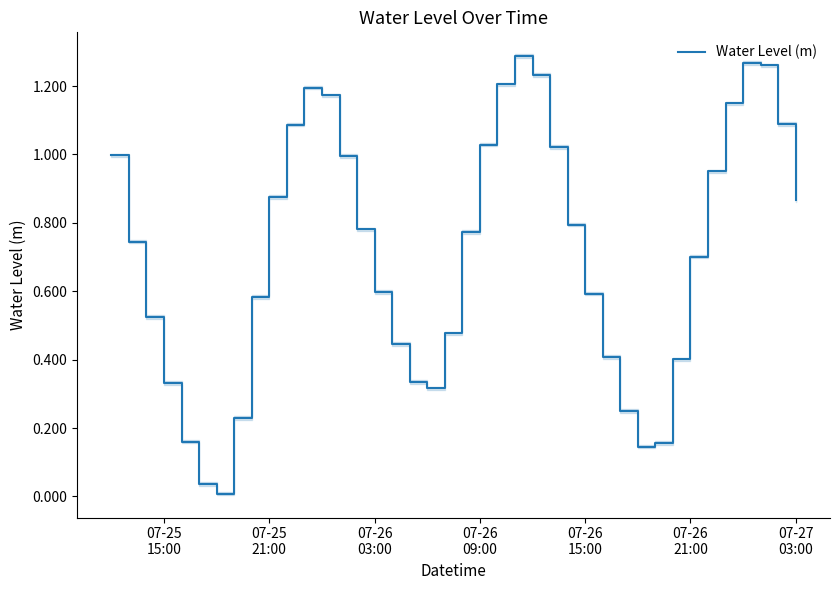

Reading right to left, transcribe all the data shown in this chart.

0.9	1.1	1.3	1.3	1.1	1.0	0.7	0.4	0.2	0.1	0.2	0.4	0.6	0.8	1.0	1.2	1.3	1.2	1.0	0.8	0.5	0.3	0.3	0.4	0.6	0.8	1.0	1.2	1.2	1.1	0.9	0.6	0.2	0.0	0.0	0.2	0.3	0.5	0.7	1.0